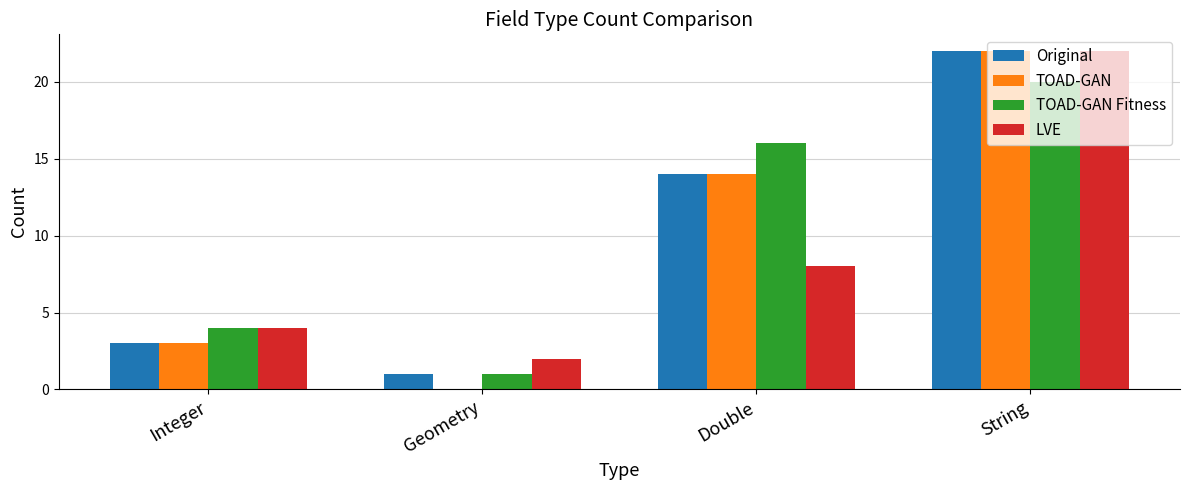

What is the total value across all series at Geometry?

4